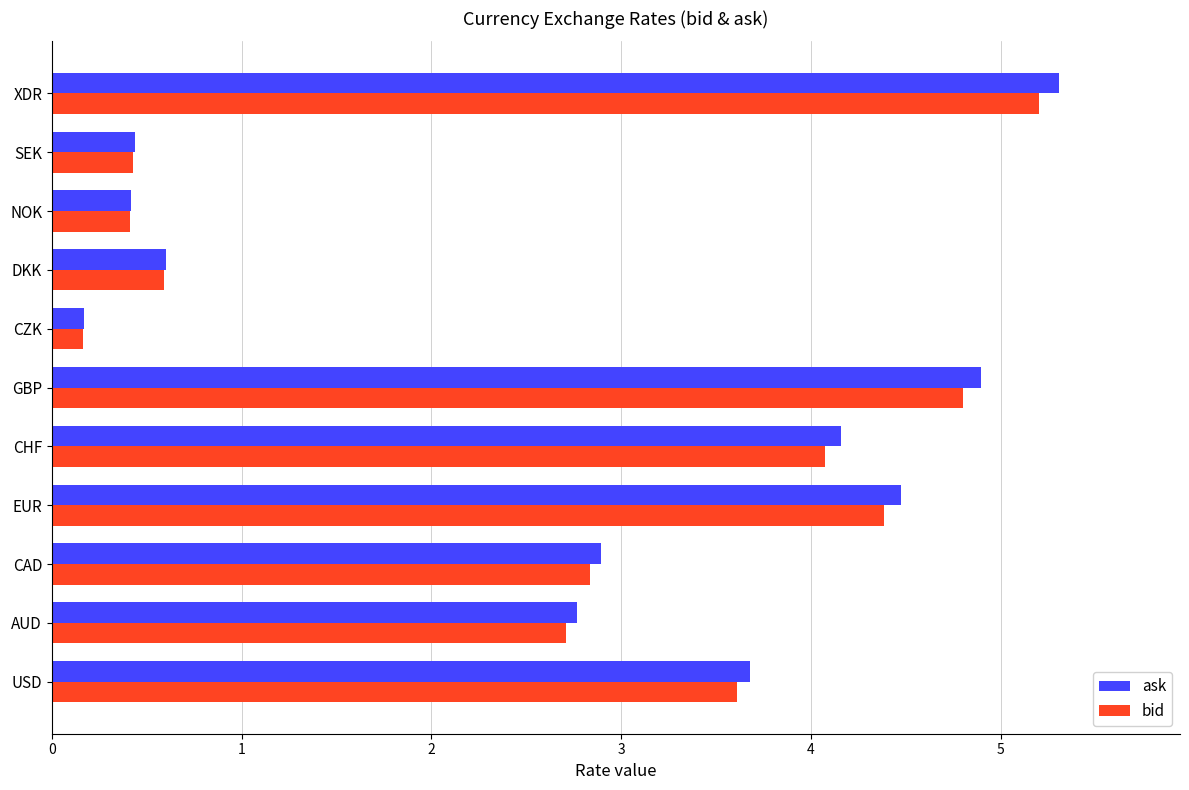

What is the difference between the maximum and minimum values in the bid series?

5.0